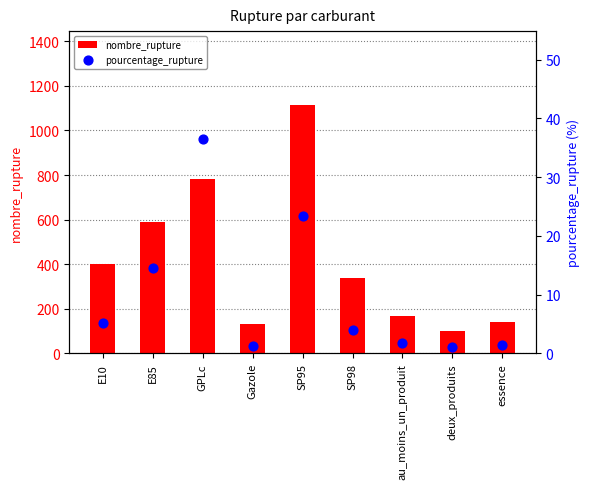

At which category is the sum across all series the highest?

SP95